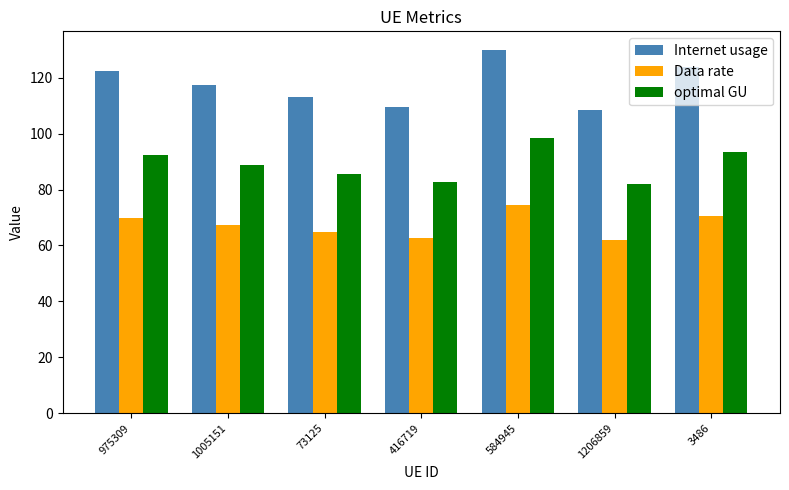

Which series has the largest range (max minus min)?

Internet usage